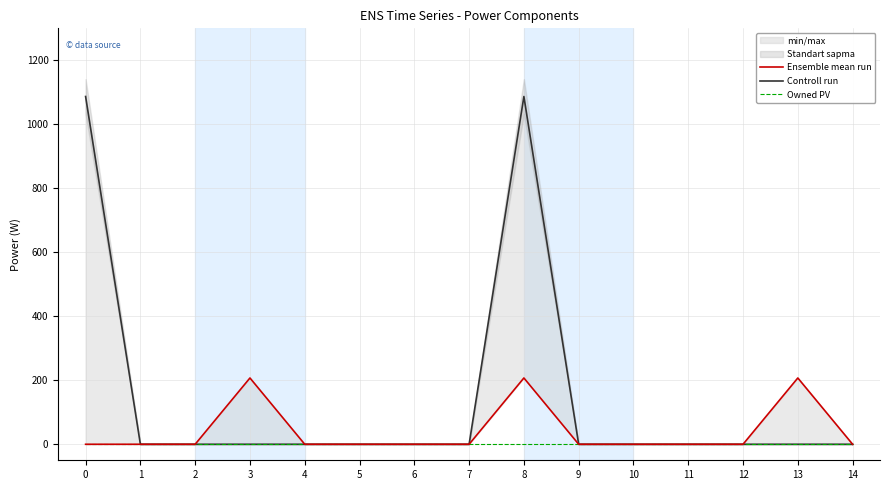

What is the difference between the maximum and minimum values in the Controll run series?

1086.0